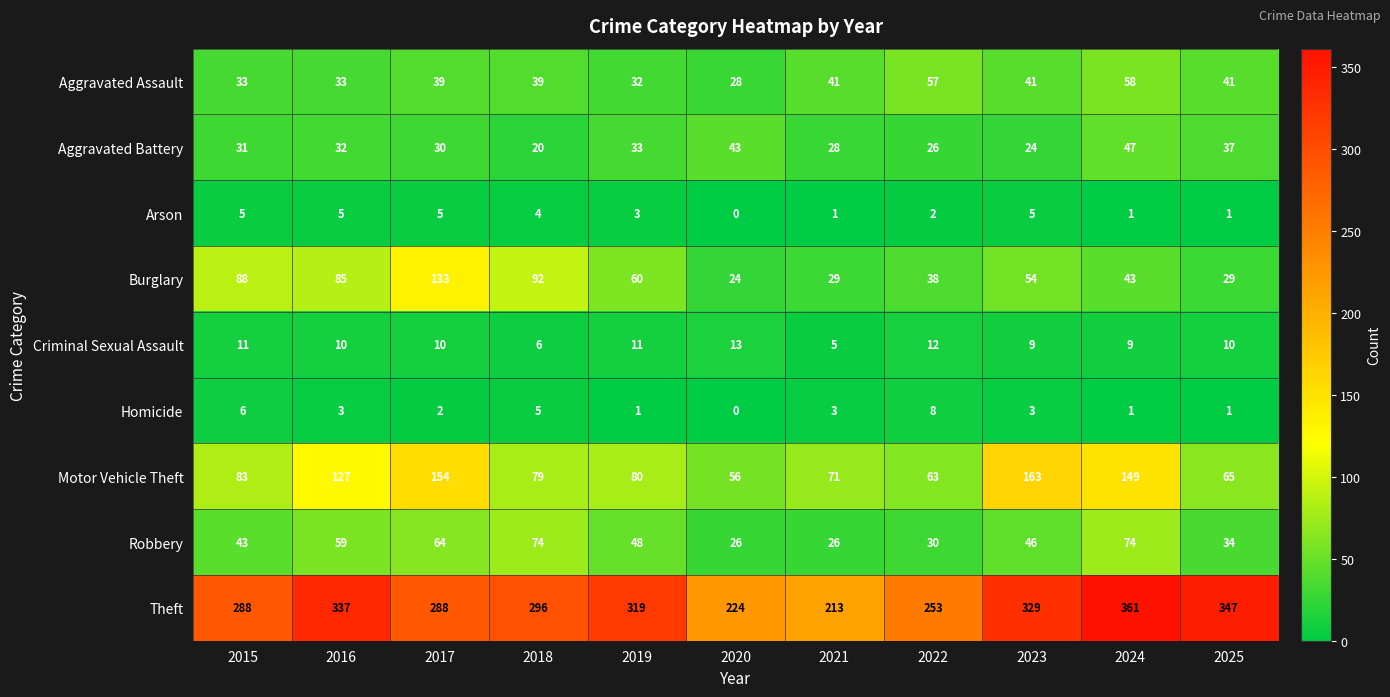

What is the approximate value of Burglary at 2019?

60